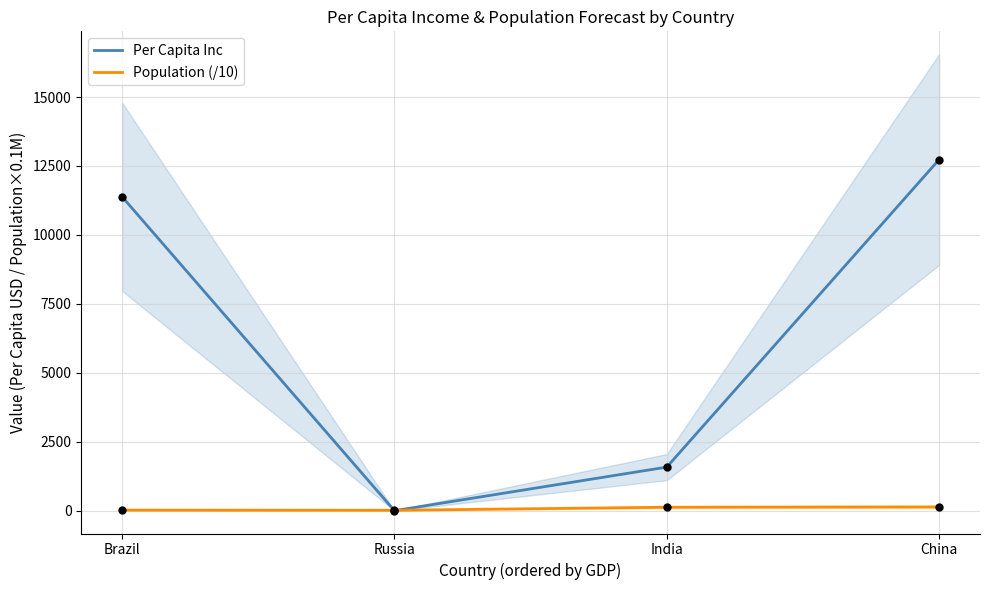

Which series reaches the minimum Y coordinate?

Per Capita Inc